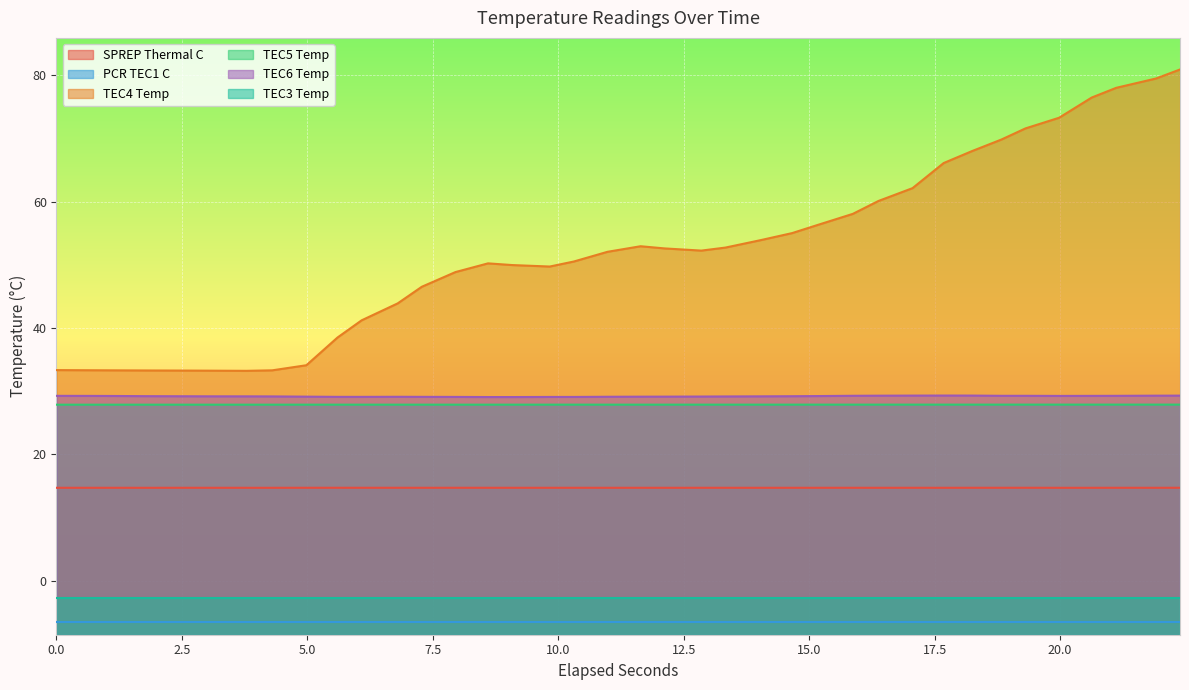

True or false: SPREP Thermal C and TEC6 Temp cross at least once.

False